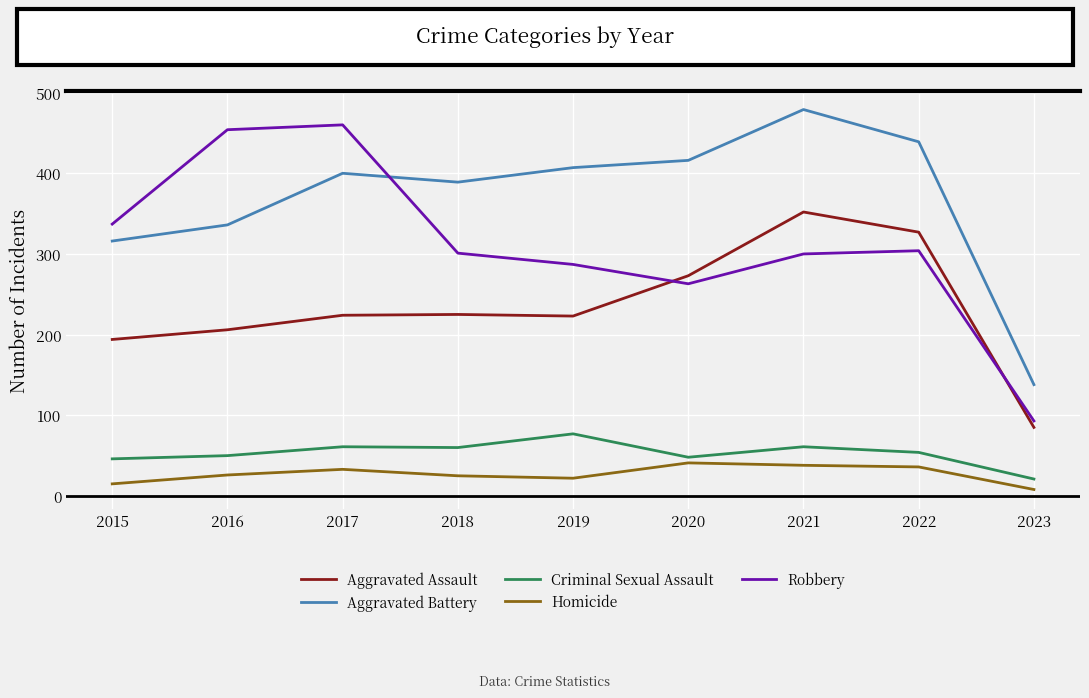

Which label corresponds to the largest value in the chart?

2021